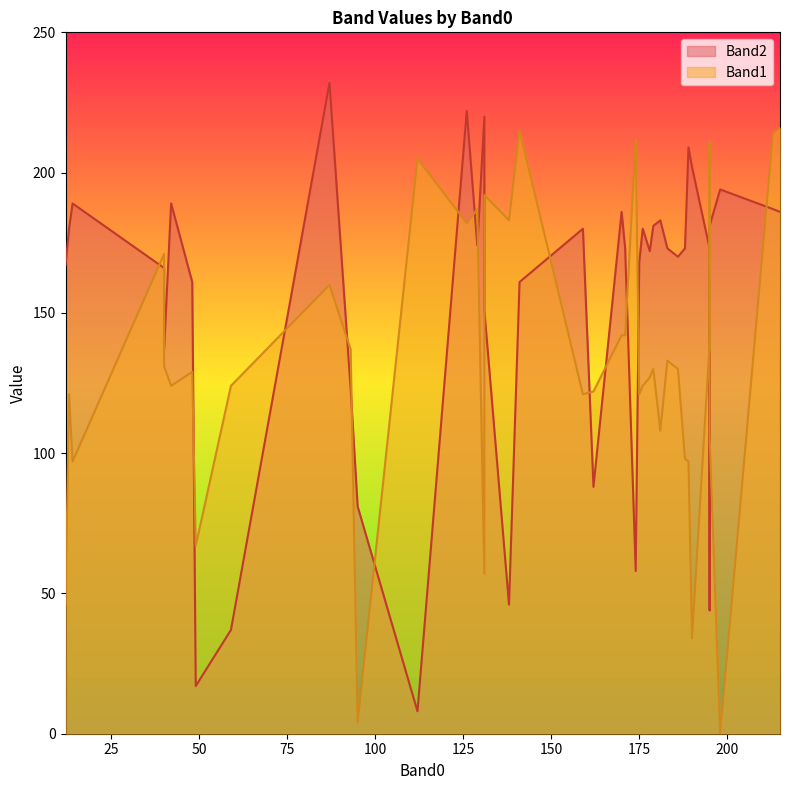

How many values in the Band1 series are below 130?

20